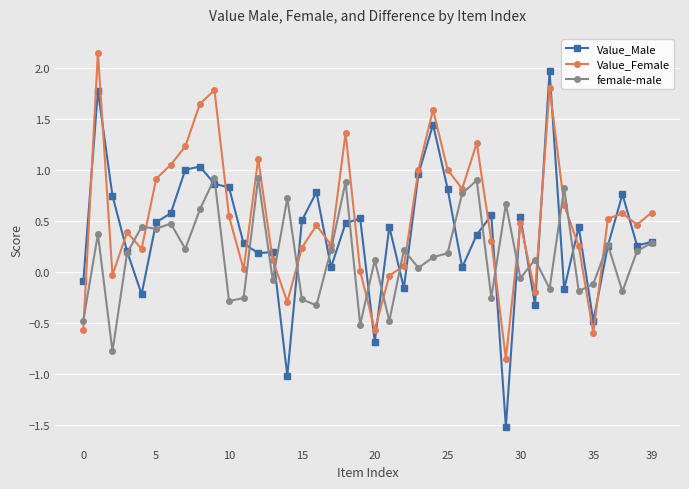

What is the maximum value for Value_Male?

2.0